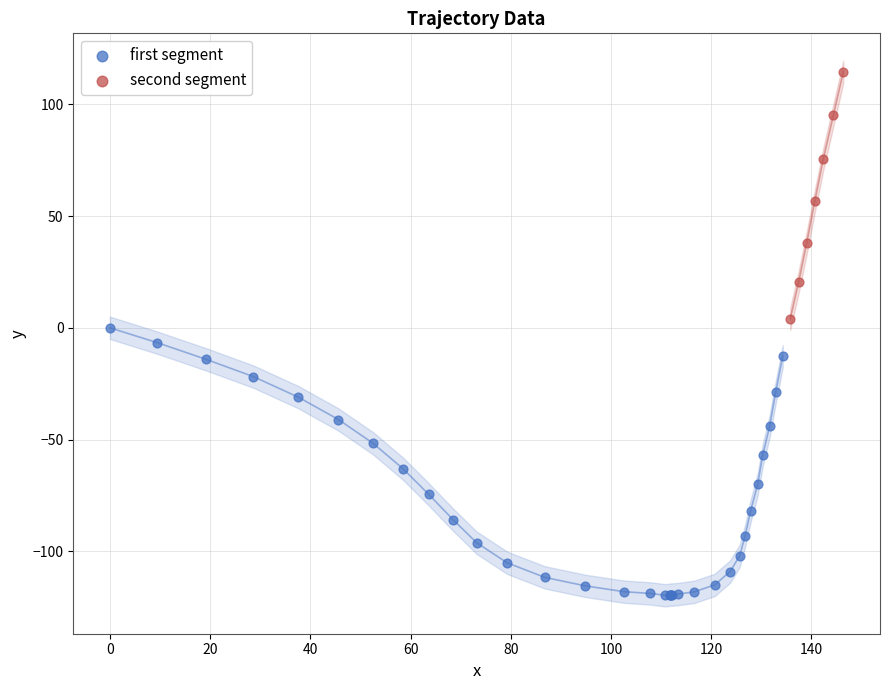

What are all the series names shown in the legend?

first segment, second segment